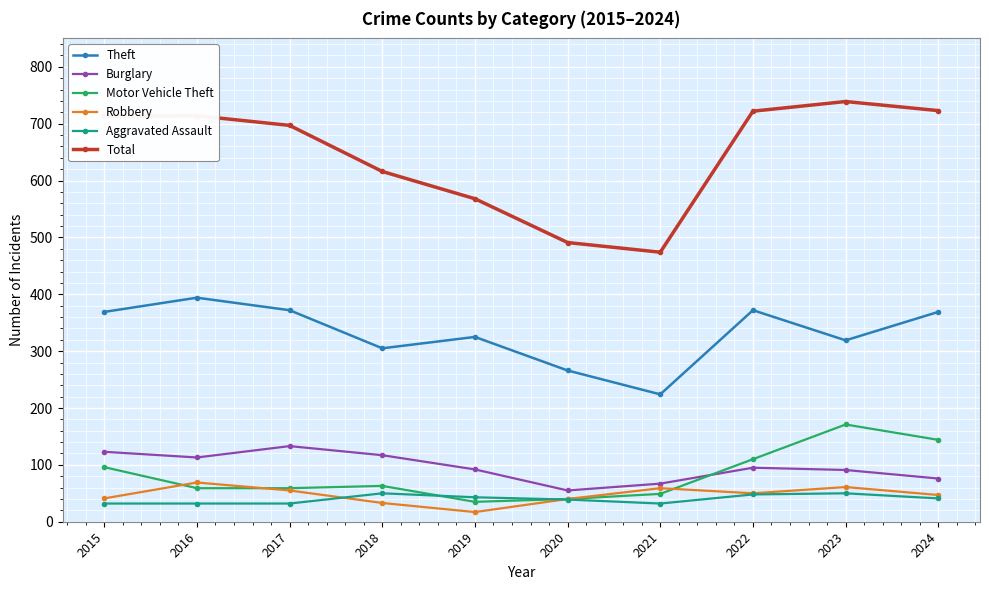

How many intersections are there between Aggravated Assault and Motor Vehicle Theft?

2